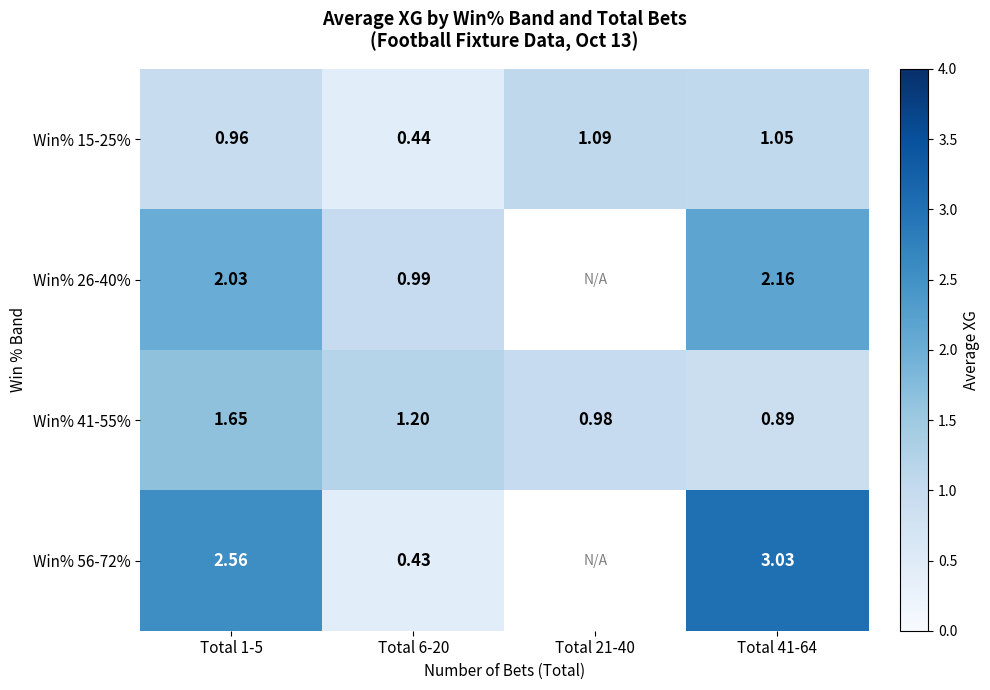

Is the value of Win% 41-55% at Total 41-64 greater than the value of Win% 15-25% at Total 6-20?

Yes